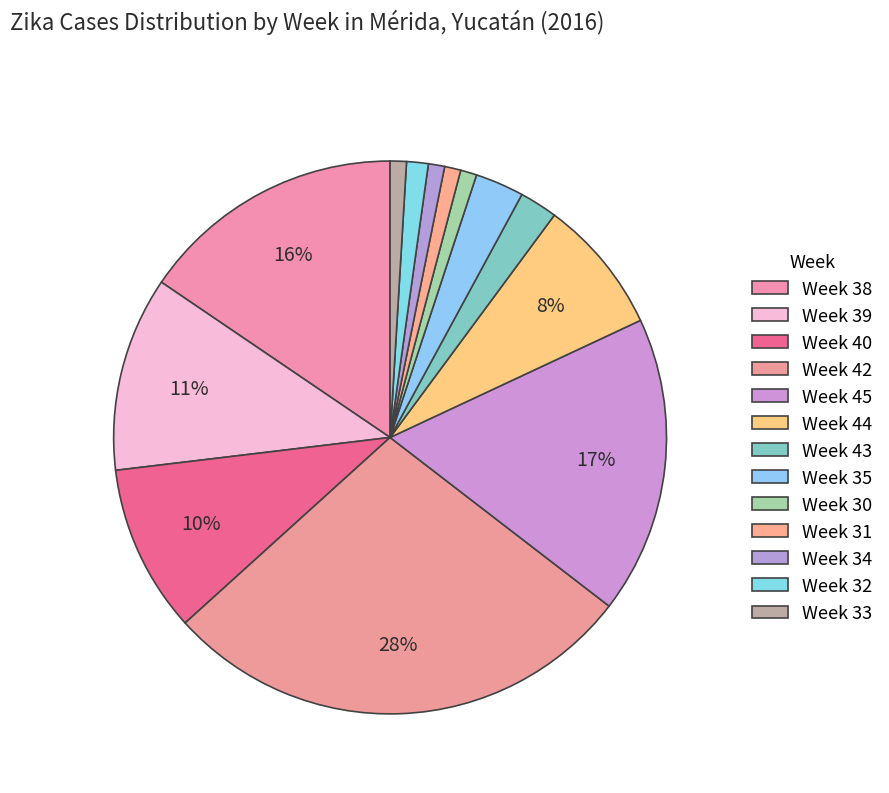

What is the smallest slice in the pie chart?

Week 30